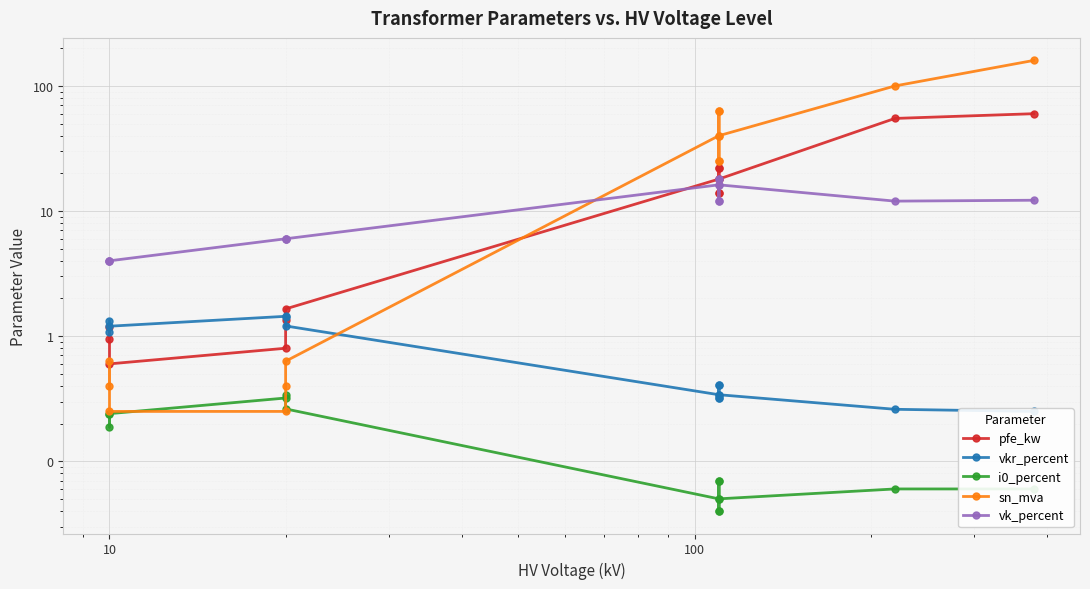

How many lines are shown in the chart?

5